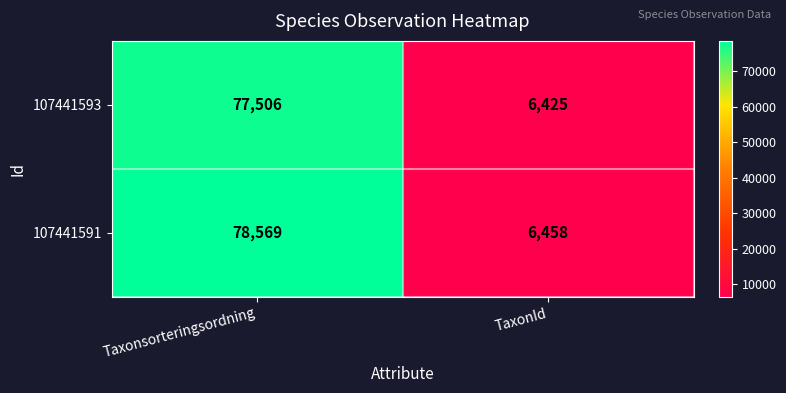

Which series has the largest total across all categories?

107441591